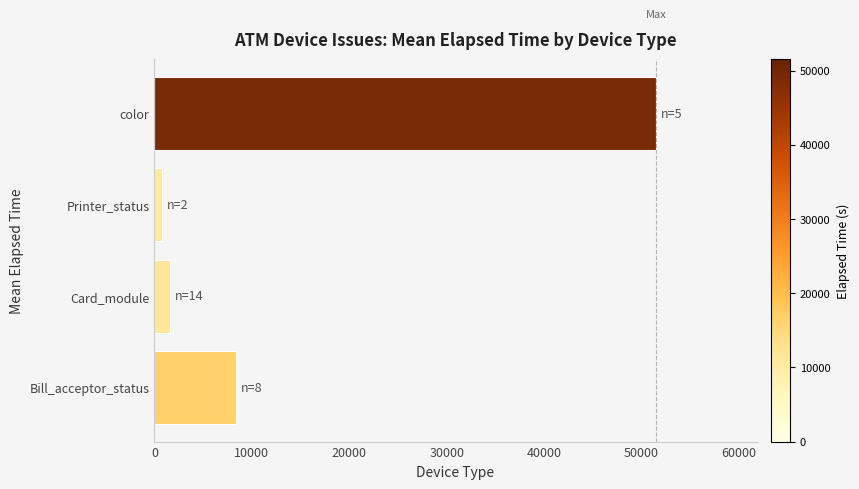

Reading top to bottom, transcribe all the data shown in this chart.

color=51512.4	Printer_status=778.5	Card_module=1581.0	Bill_acceptor_status=8337.4